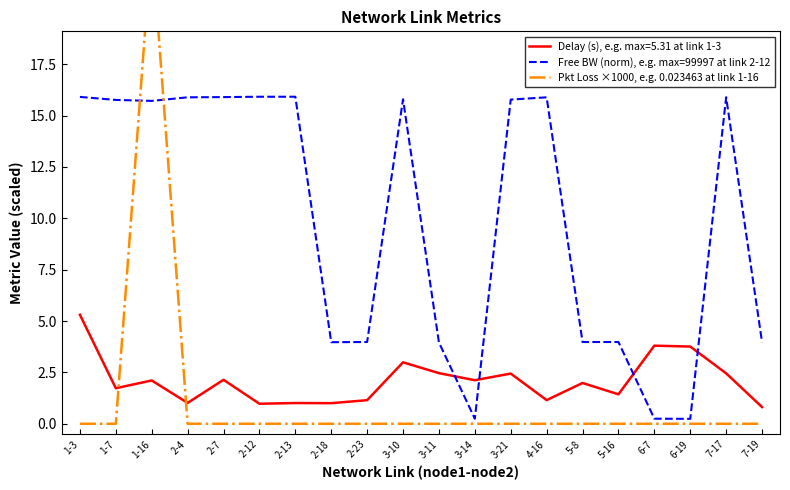

What is the maximum value for Free BW (norm), e.g. max=99997 at link 2-12?

15.9